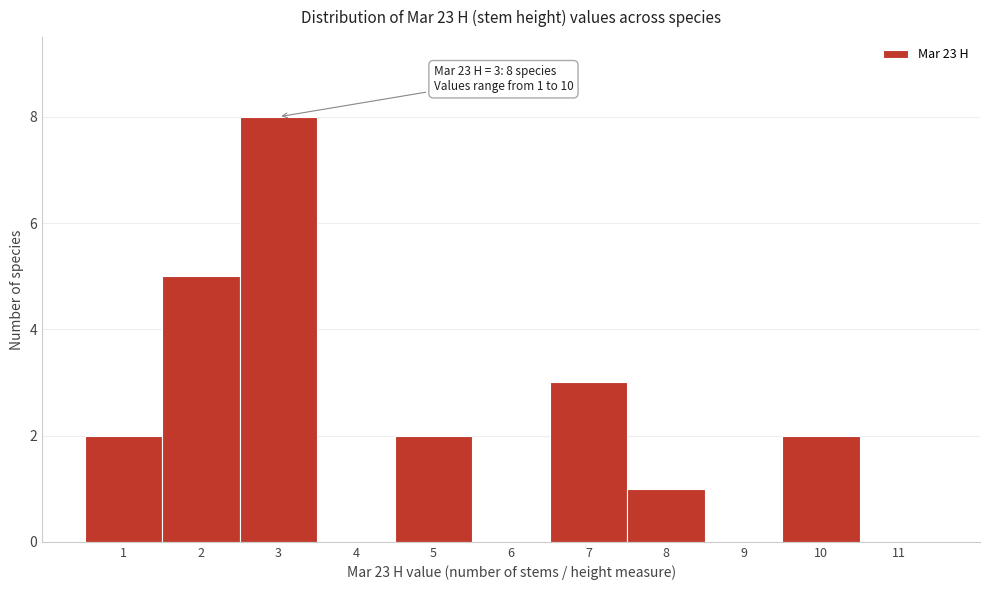

Over which range of the x-axis is the bar tallest?

2.5 to 3.5